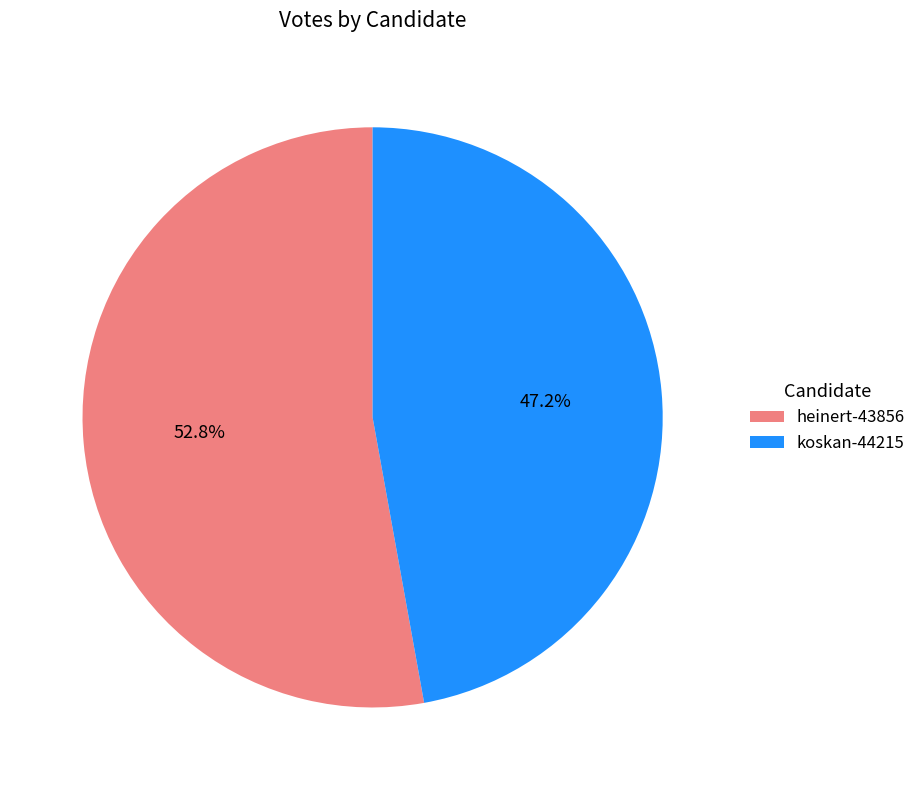

How many slices are in this pie chart?

2